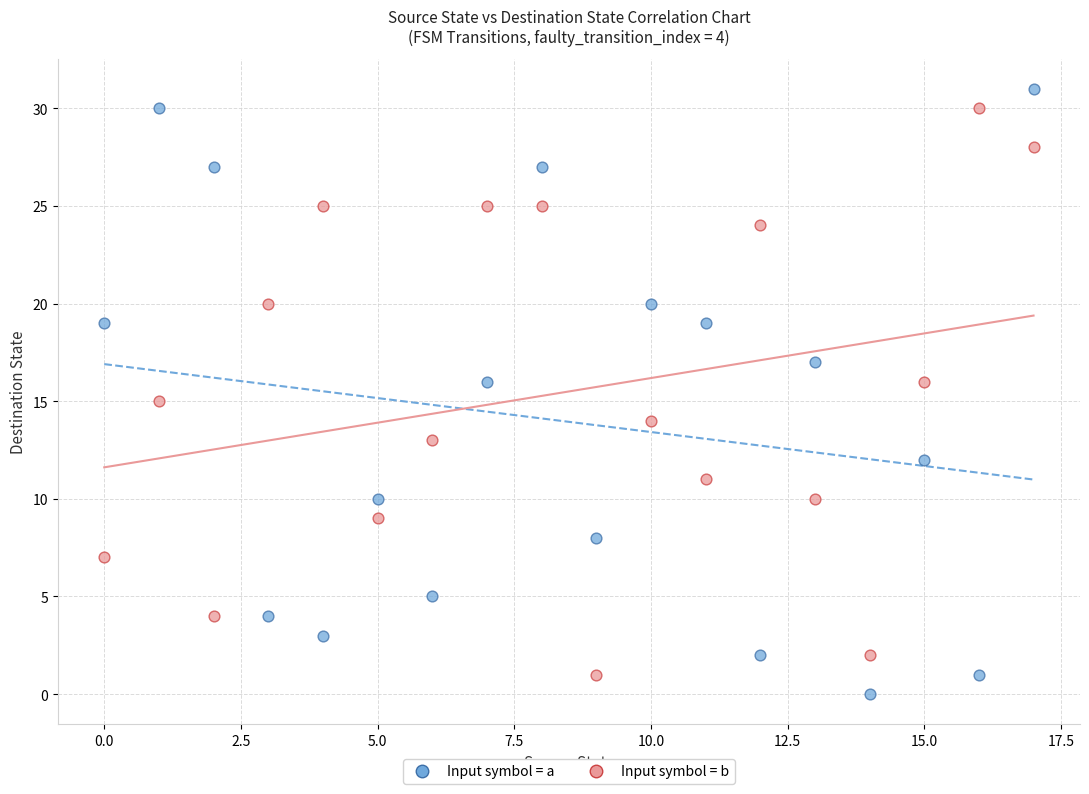

What are all the series names shown in the legend?

Input symbol = a, Input symbol = b